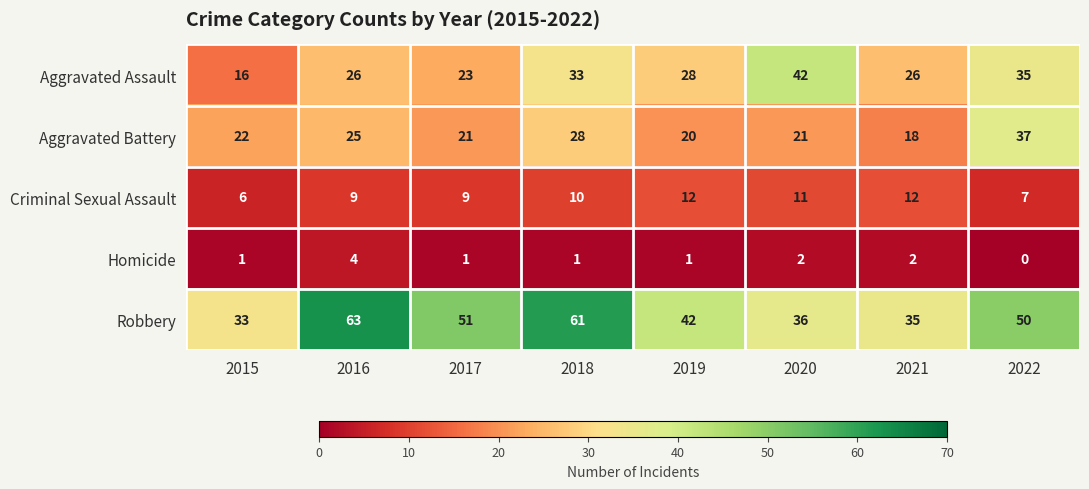

At how many categories does at least one series exceed 22?

8